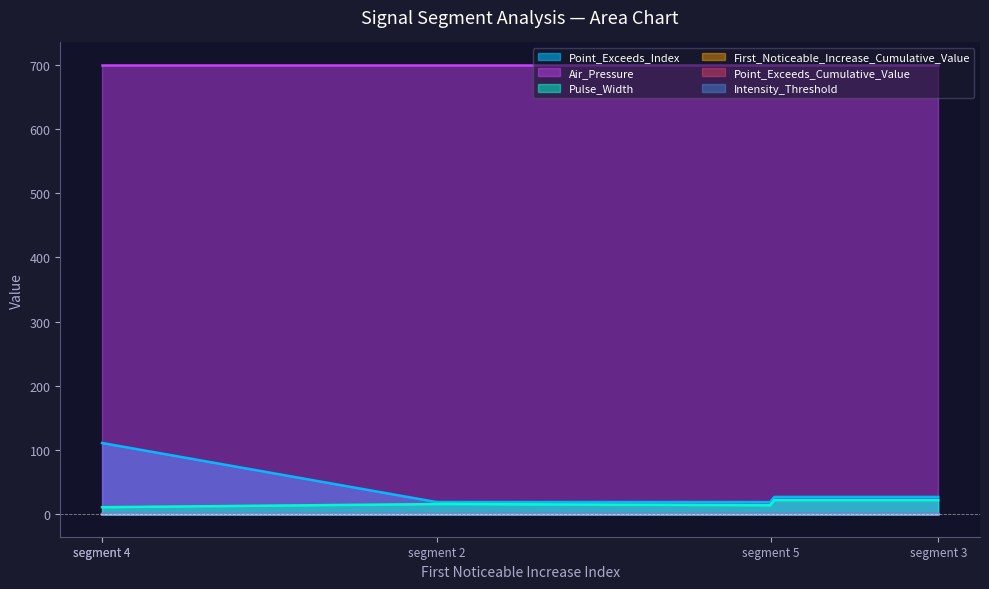

True or false: Point_Exceeds_Cumulative_Value and First_Noticeable_Increase_Cumulative_Value intersect in this chart.

False